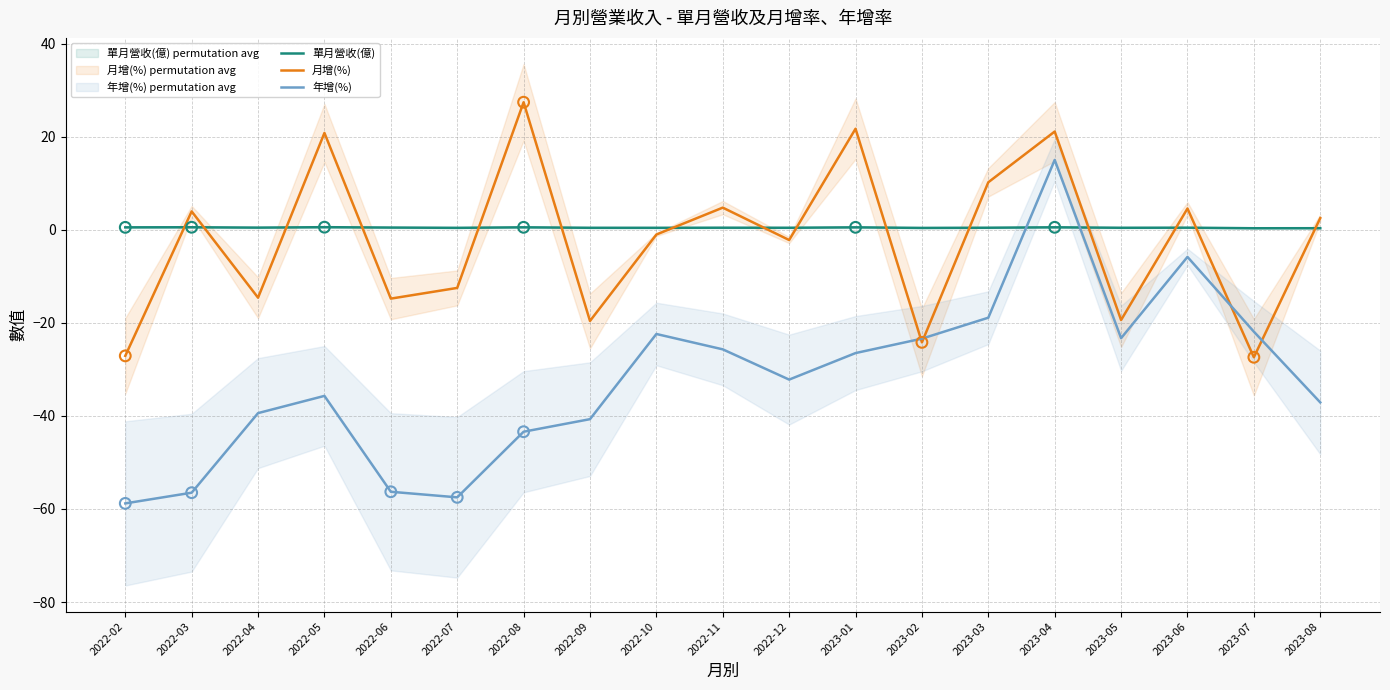

Which series has the largest total across all categories?

單月營收(億)